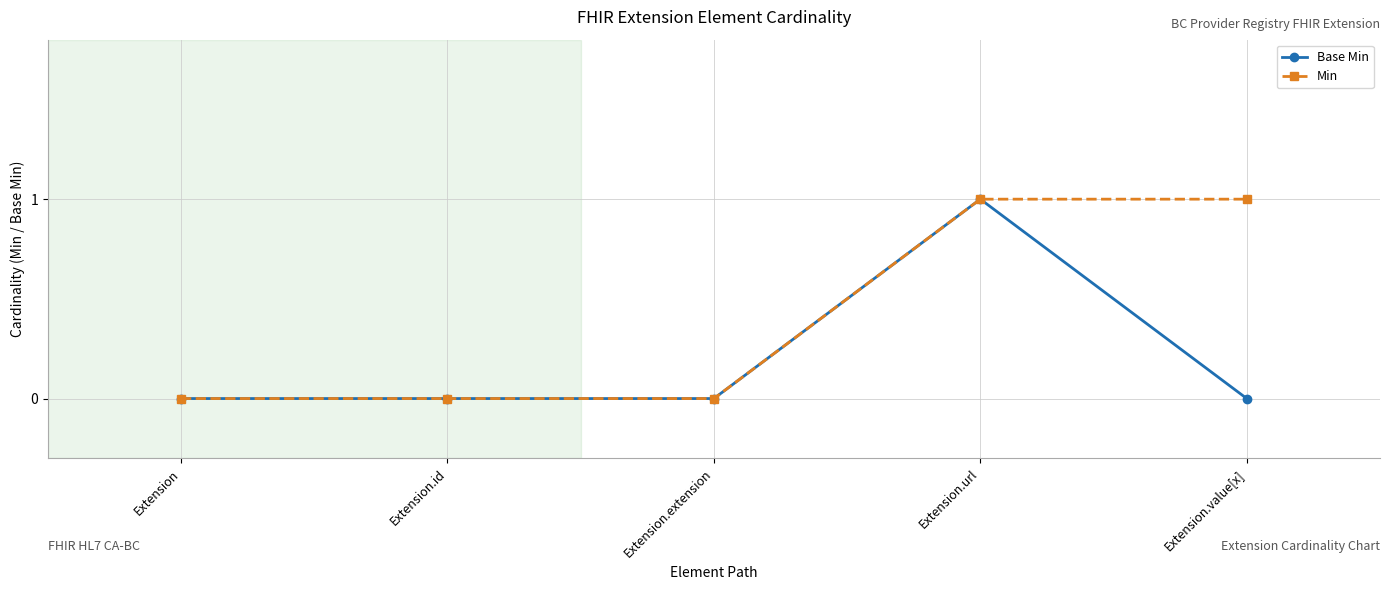

True or false: Base Min has more than 2 interior local peaks.

False